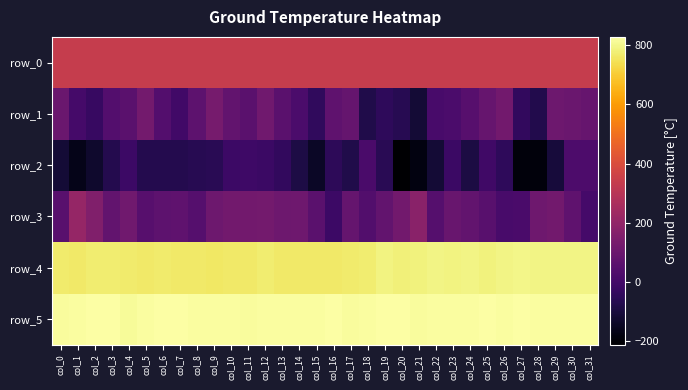

How many data points in row_4 are above 772?

13